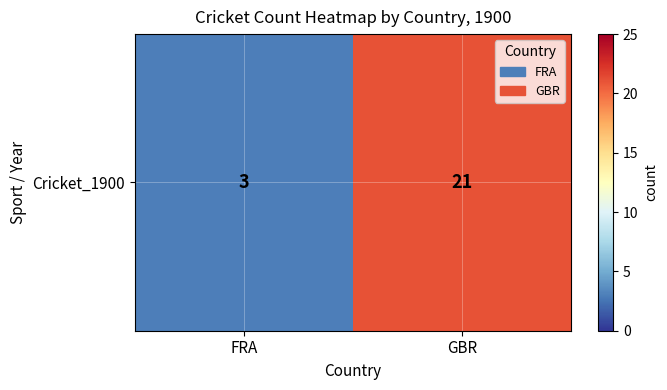

How many categories are shown in the chart?

2